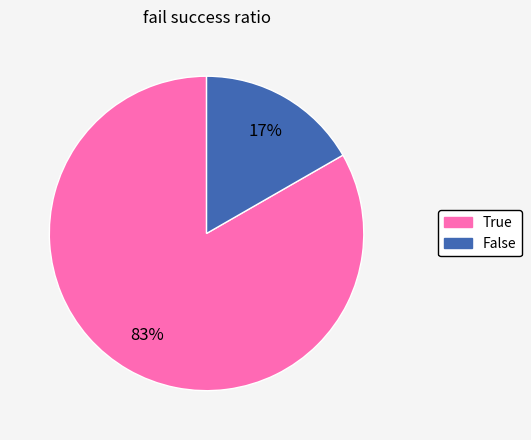

Count the number of slices in the pie.

2